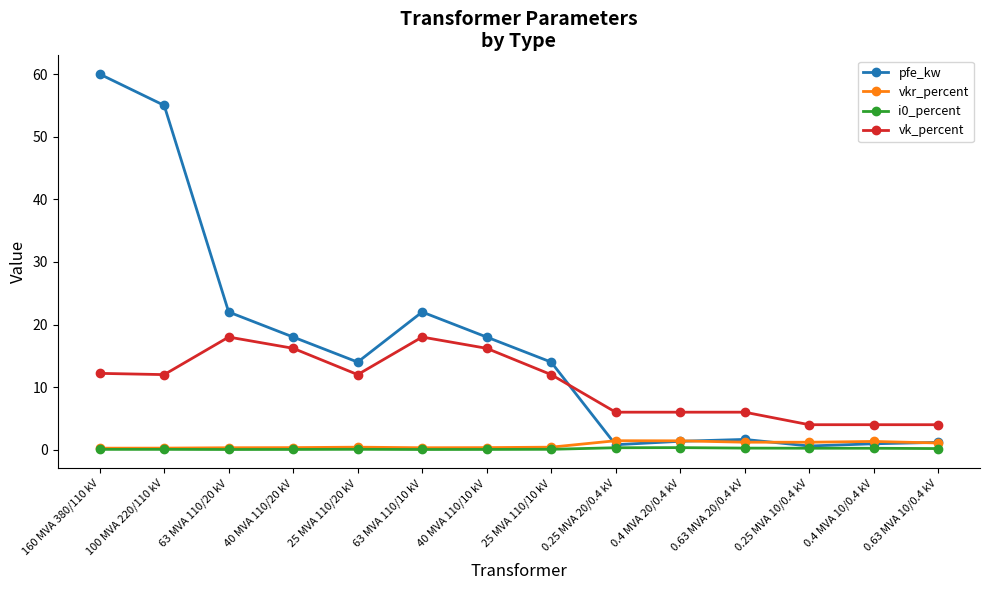

Is it true that vk_percent equals 6.1 at 40 MVA 110/10 kV?

False